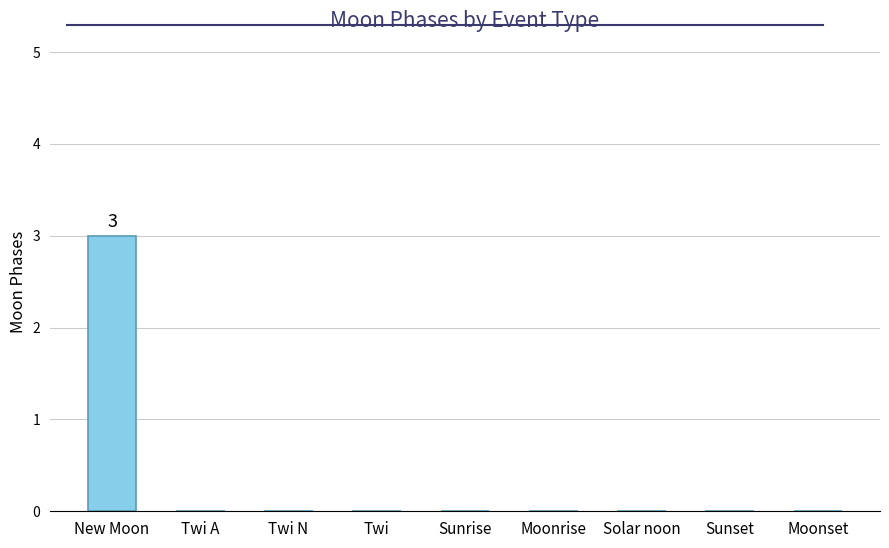

The value at Sunset is 0. True or false?

True